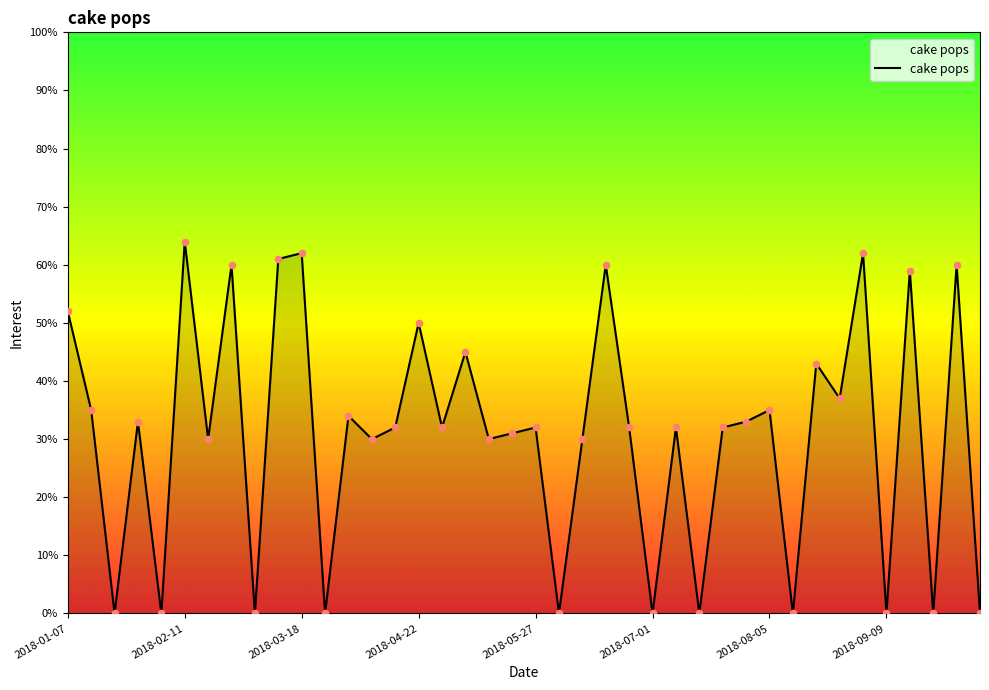

What is the greatest value displayed?

64